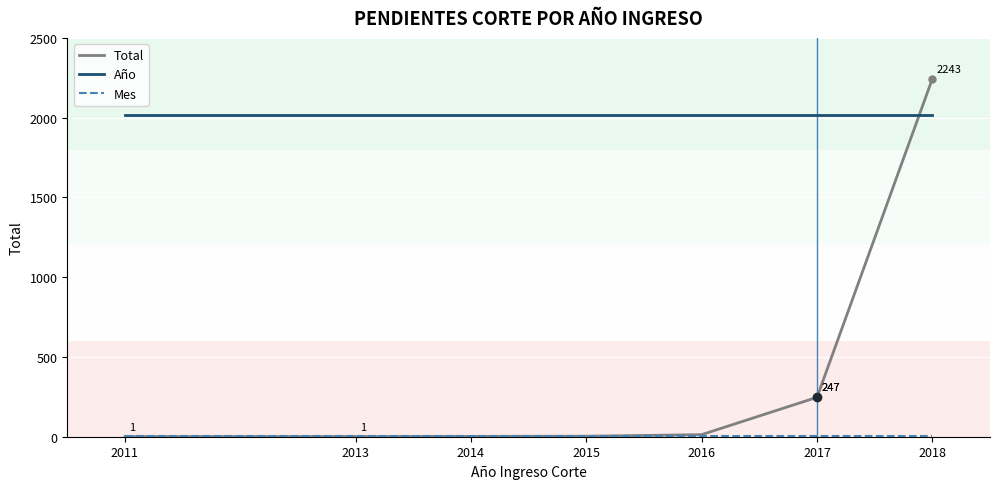

Is it true that Total equals 1 at 2013?

True